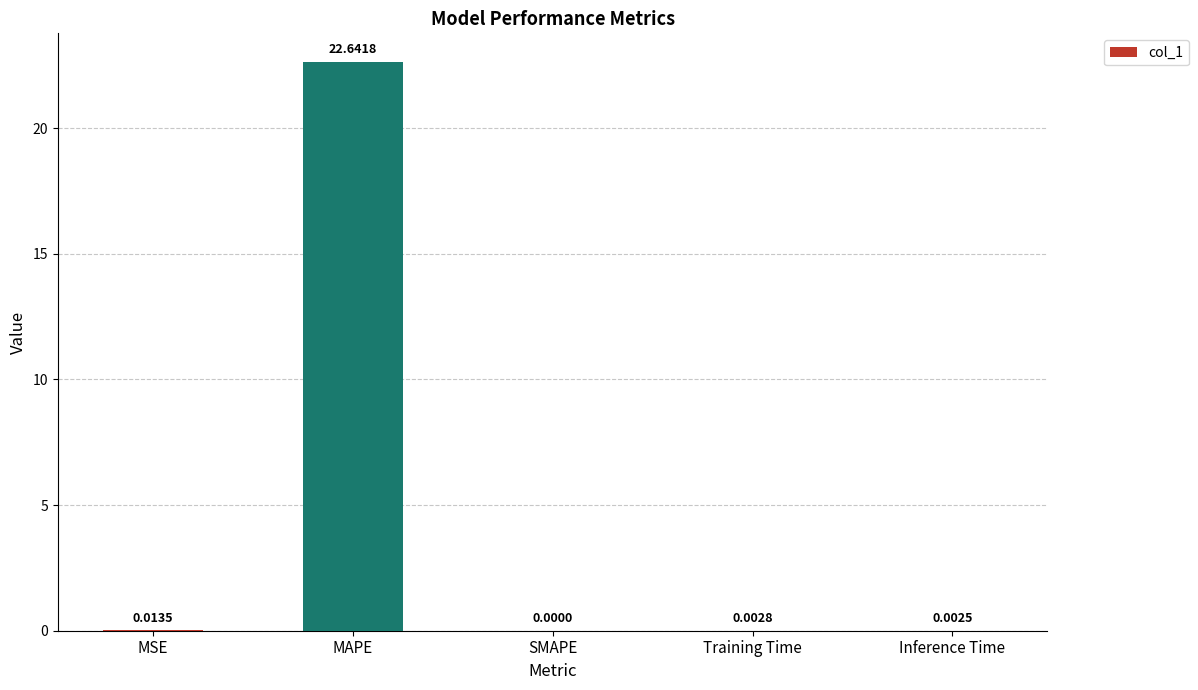

What is the greatest value displayed?

22.6